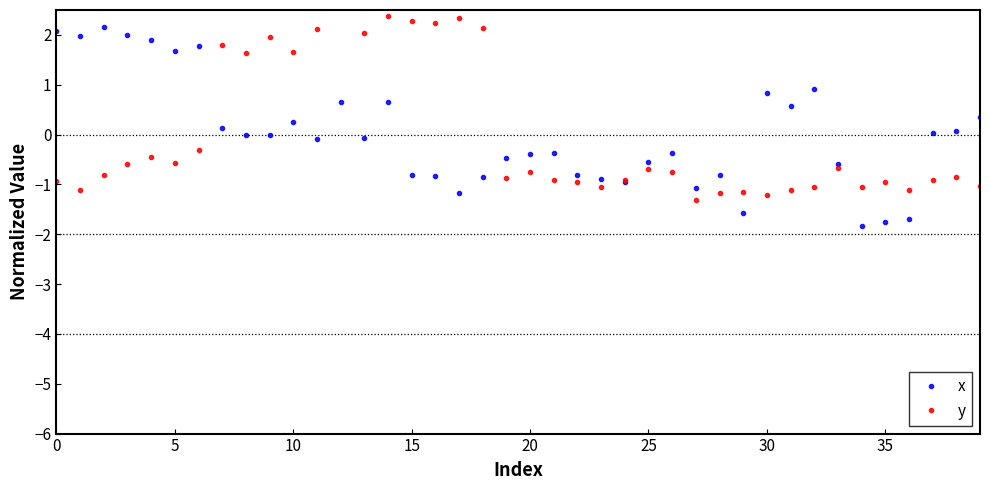

How many values in the x series are below 0?

23